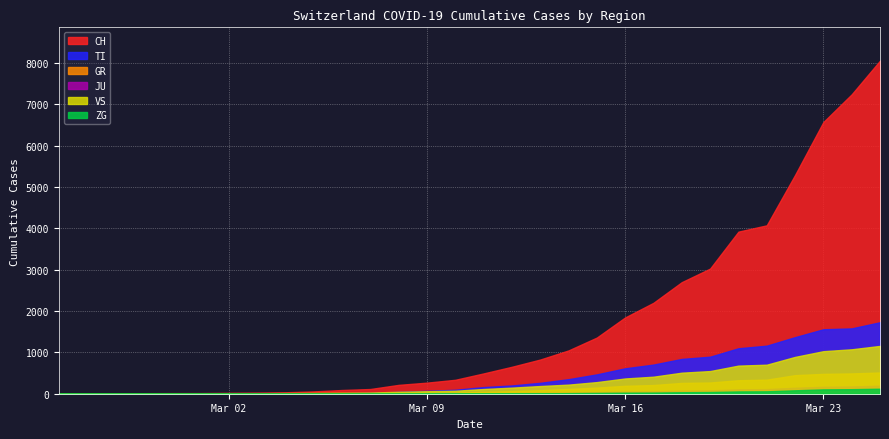

At how many categories does at least one series exceed 1622?

10